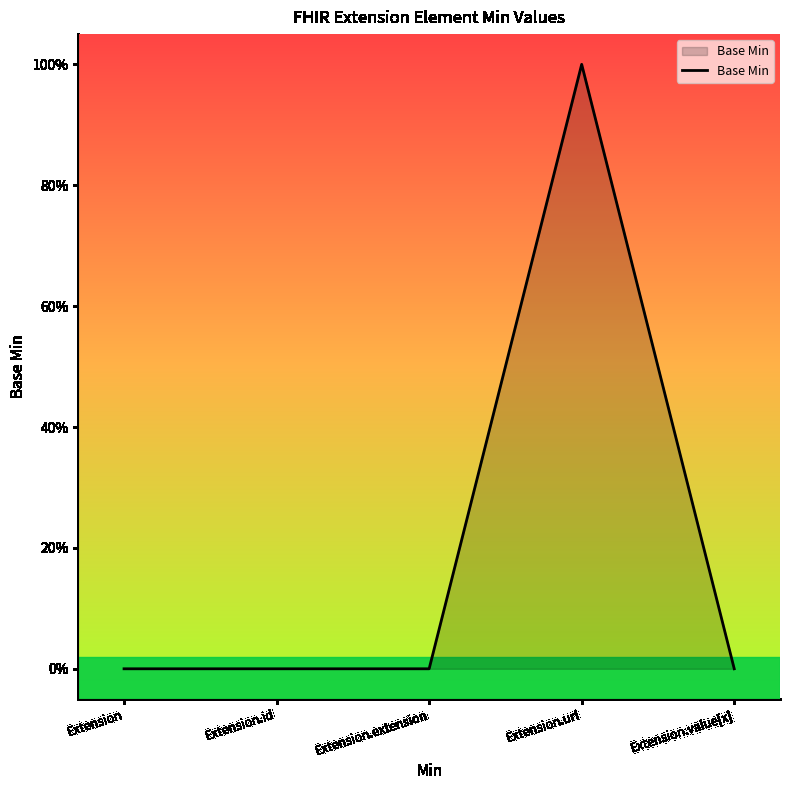

Which category has the lowest value across all series?

Extension